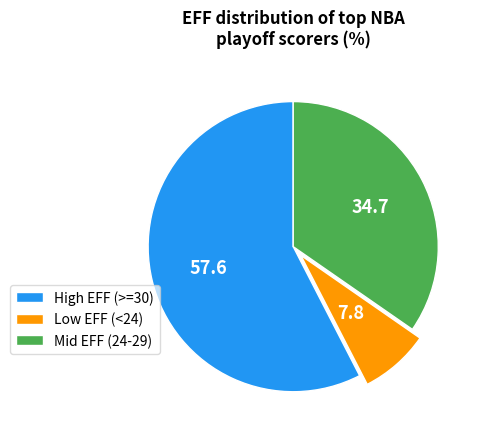

Do High EFF (>=30) and Mid EFF (24-29) together represent more than half of the pie?

Yes